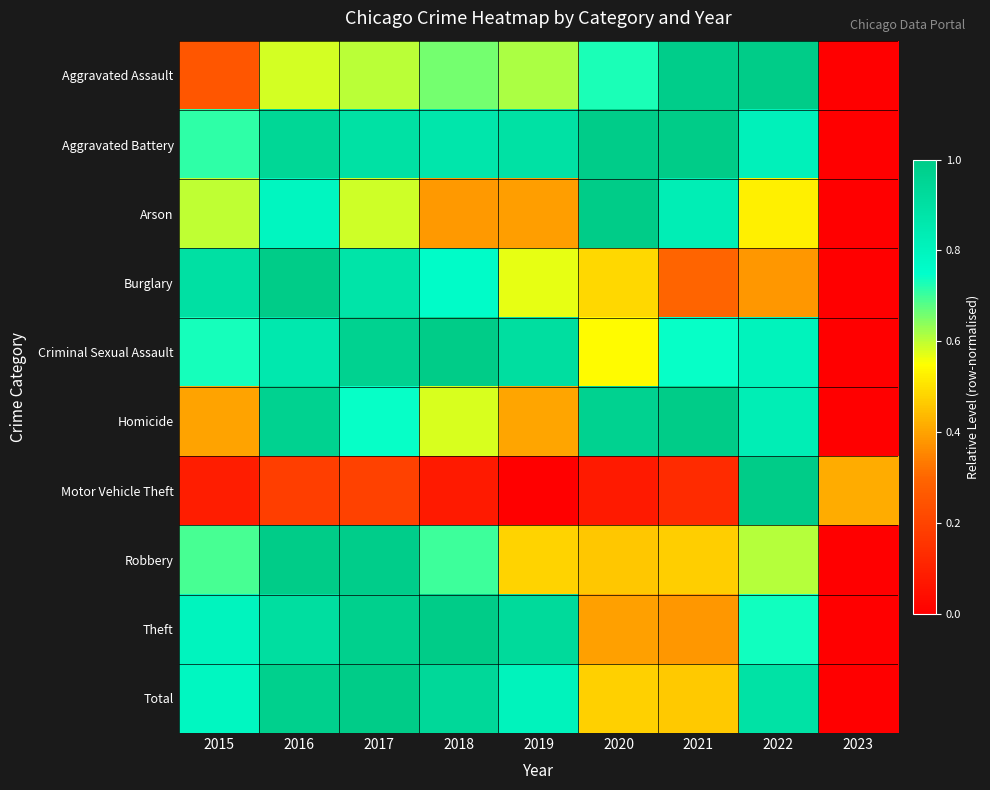

Reading left to right, what are all the values shown in this chart?

Aggravated Assault: 2015=0.3	2016=0.6	2017=0.6	2018=0.7	2019=0.6	2020=0.7	2021=1.0	2022=1.0	2023=0.0
Aggravated Battery: 2015=0.7	2016=0.9	2017=0.9	2018=0.9	2019=0.9	2020=1.0	2021=1.0	2022=0.8	2023=0.0
Arson: 2015=0.6	2016=0.8	2017=0.6	2018=0.4	2019=0.4	2020=1.0	2021=0.8	2022=0.5	2023=0.0
Burglary: 2015=0.9	2016=1.0	2017=0.9	2018=0.8	2019=0.6	2020=0.5	2021=0.3	2022=0.4	2023=0.0
Criminal Sexual Assault: 2015=0.7	2016=0.9	2017=1.0	2018=1.0	2019=0.9	2020=0.5	2021=0.7	2022=0.8	2023=0.0
Homicide: 2015=0.4	2016=1.0	2017=0.7	2018=0.6	2019=0.4	2020=1.0	2021=1.0	2022=0.8	2023=0.0
Motor Vehicle Theft: 2015=0.1	2016=0.2	2017=0.2	2018=0.1	2019=0.0	2020=0.1	2021=0.1	2022=1.0	2023=0.4
Robbery: 2015=0.7	2016=1.0	2017=1.0	2018=0.7	2019=0.5	2020=0.5	2021=0.5	2022=0.6	2023=0.0
Theft: 2015=0.8	2016=0.9	2017=1.0	2018=1.0	2019=0.9	2020=0.4	2021=0.4	2022=0.7	2023=0.0
Total: 2015=0.8	2016=1.0	2017=1.0	2018=0.9	2019=0.8	2020=0.5	2021=0.5	2022=0.9	2023=0.0